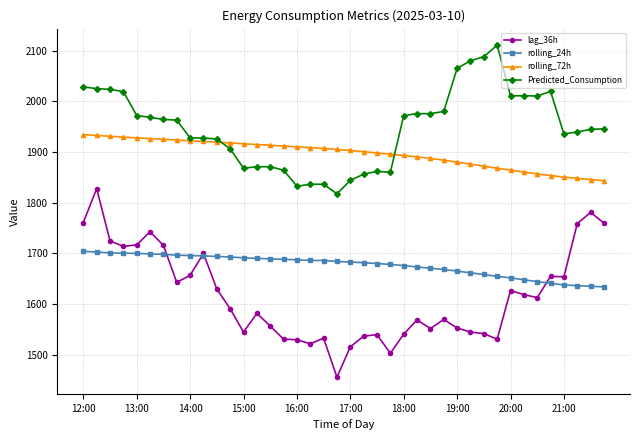

What are all the series names shown in the legend?

lag_36h, rolling_24h, rolling_72h, Predicted_Consumption